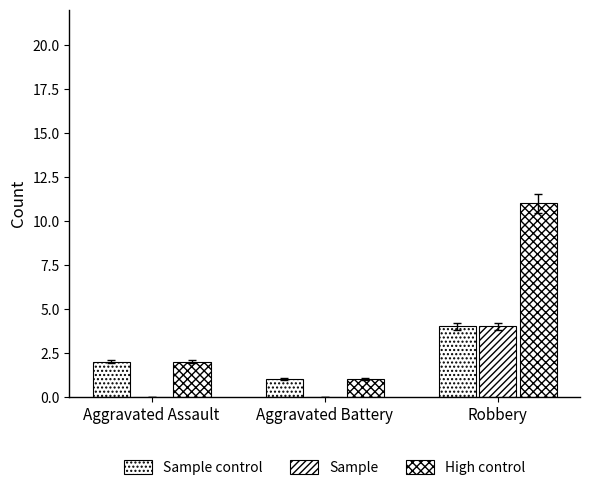

How many categories are shown in the chart?

3